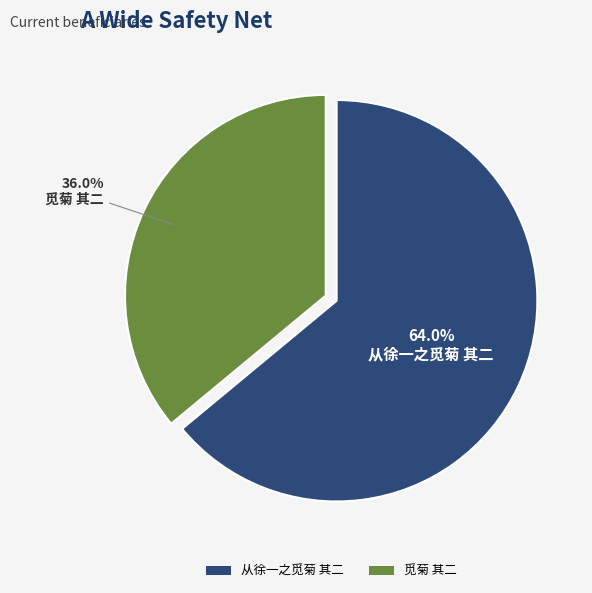

Which category has the biggest portion of the pie?

从徐一之觅菊 其二